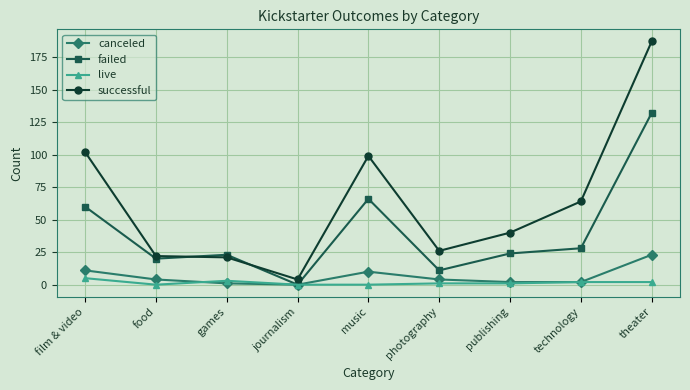

List the series in order of their peak value, highest first.

successful, failed, canceled, live